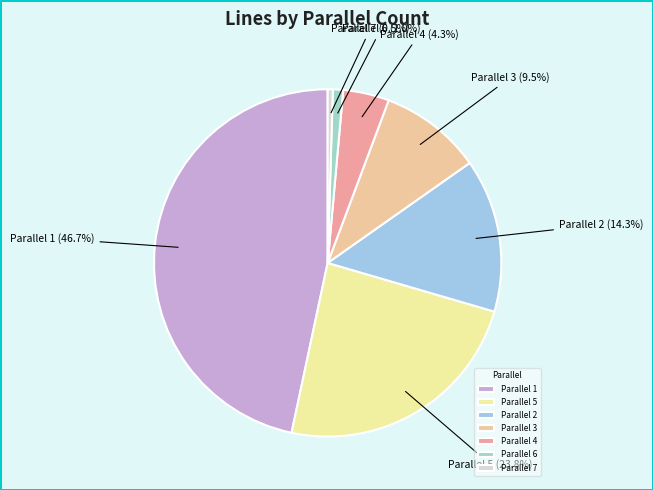

How many slices are in this pie chart?

7